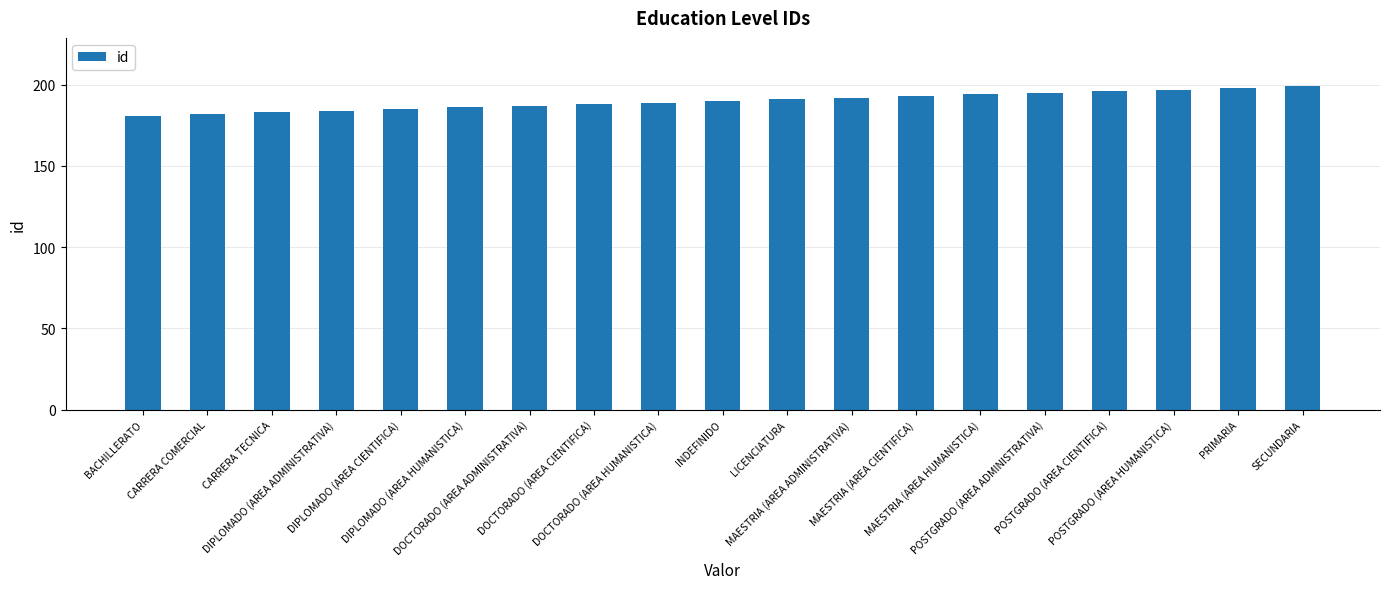

What is the sum of all values?

3610